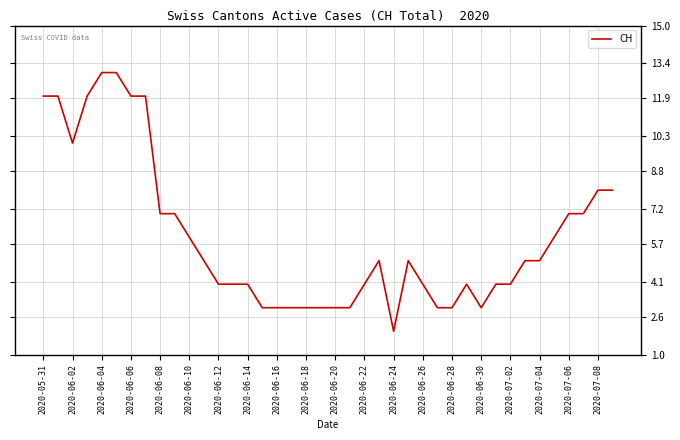

What is the greatest value displayed?

13